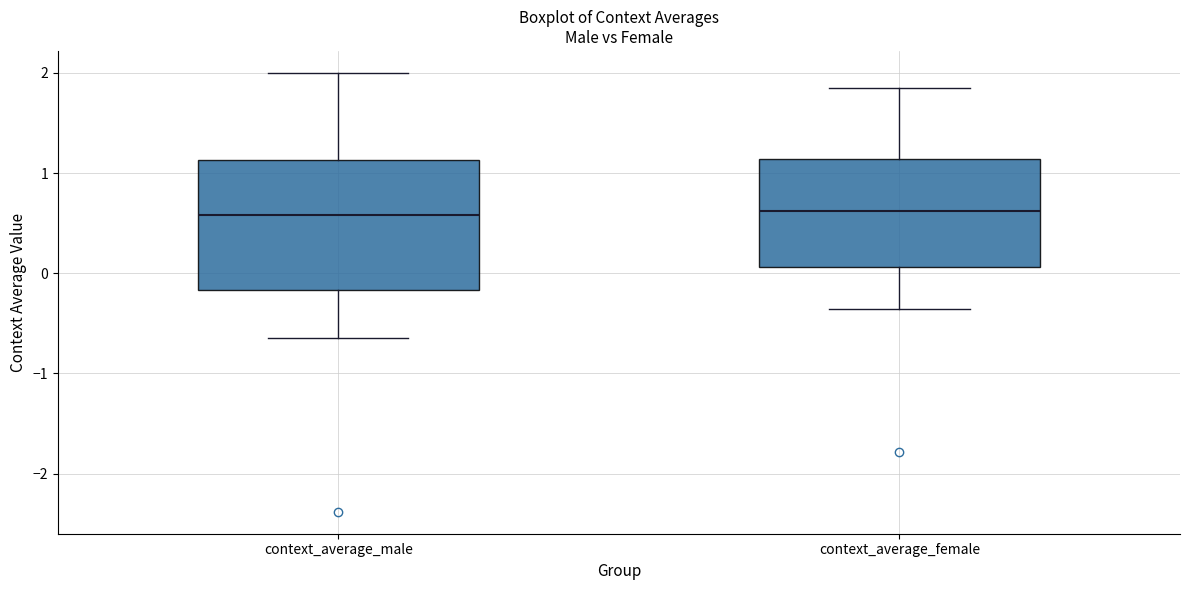

Reading left to right, transcribe this box plot: for each box, give where its median line is, the range the box spans, and where its two whiskers end, as read against the y-axis. The values are not printed on the chart, so give them approximately, as read against the axis.

context_average_male: median 0.6, box -0.2 to 1.1, whiskers -0.6 to 2.0
context_average_female: median 0.6, box 0.1 to 1.1, whiskers -0.4 to 1.9